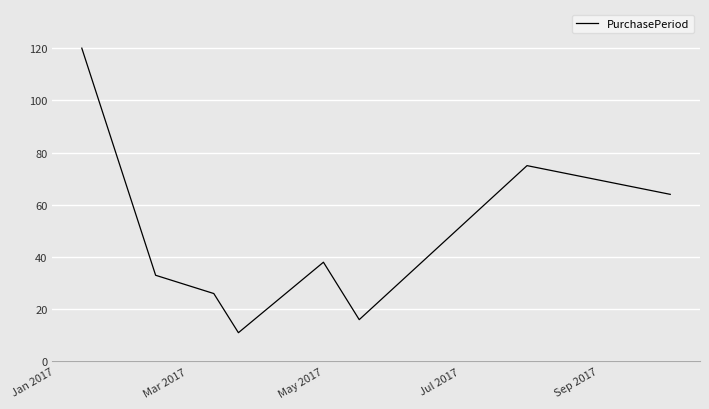

What is the smallest value displayed?

11